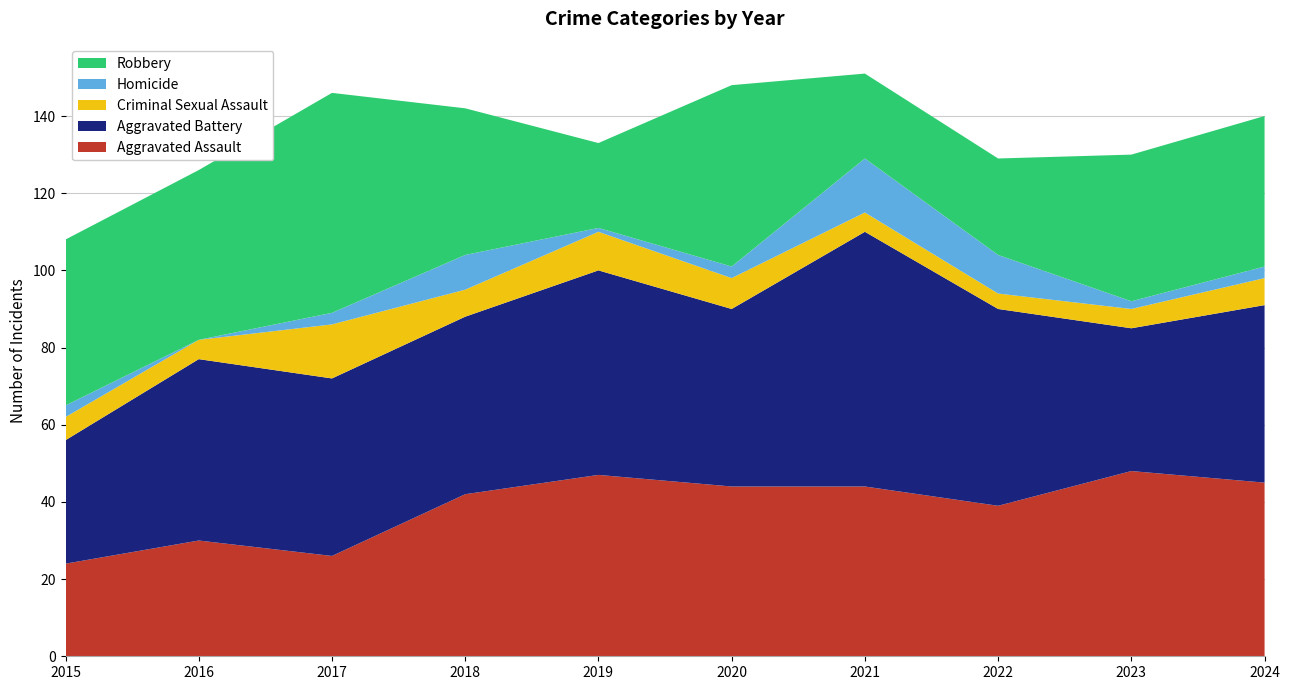

Reading left to right, transcribe all the data shown in this chart.

Aggravated Assault: 24	30	26	42	47	44	44	39	48	45
Aggravated Battery: 32	47	46	46	53	46	66	51	37	46
Criminal Sexual Assault: 6	5	14	7	10	8	5	4	5	7
Homicide: 3	0	3	9	1	3	14	10	2	3
Robbery: 43	44	57	38	22	47	22	25	38	39